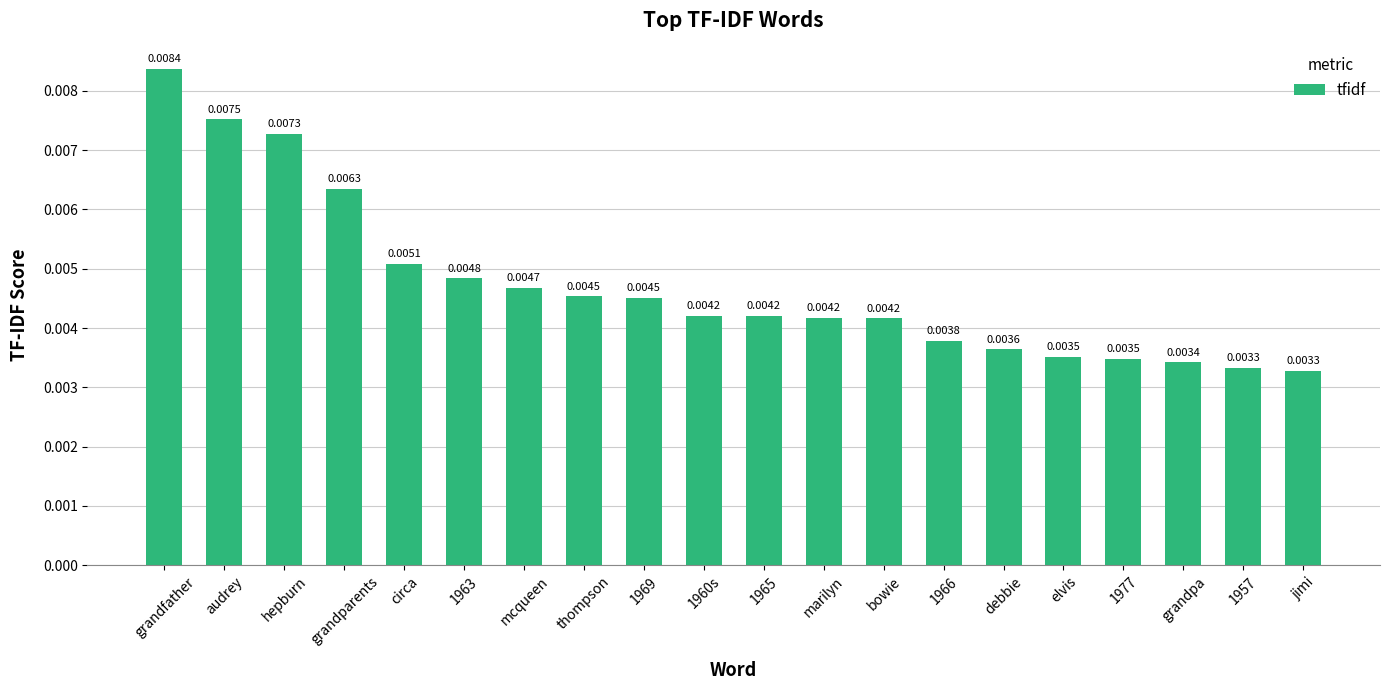

What is the label of the 15th bar from the right?

1963